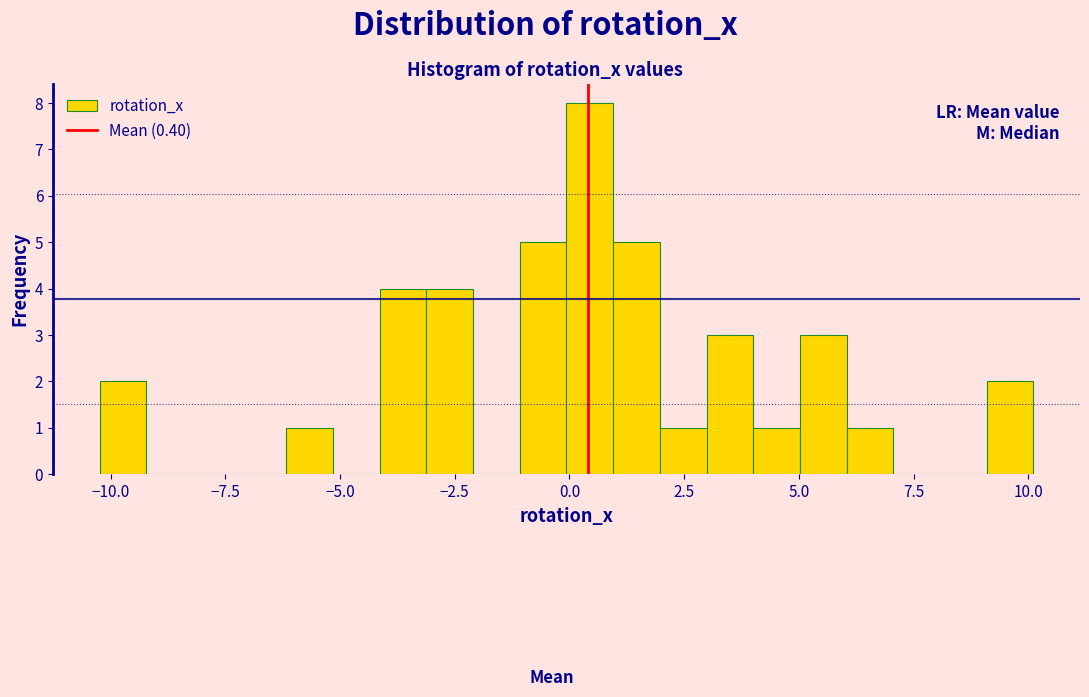

Around what value on the x-axis is the tallest bar? Give the approximate position of its centre, as read against the axis.

0.5